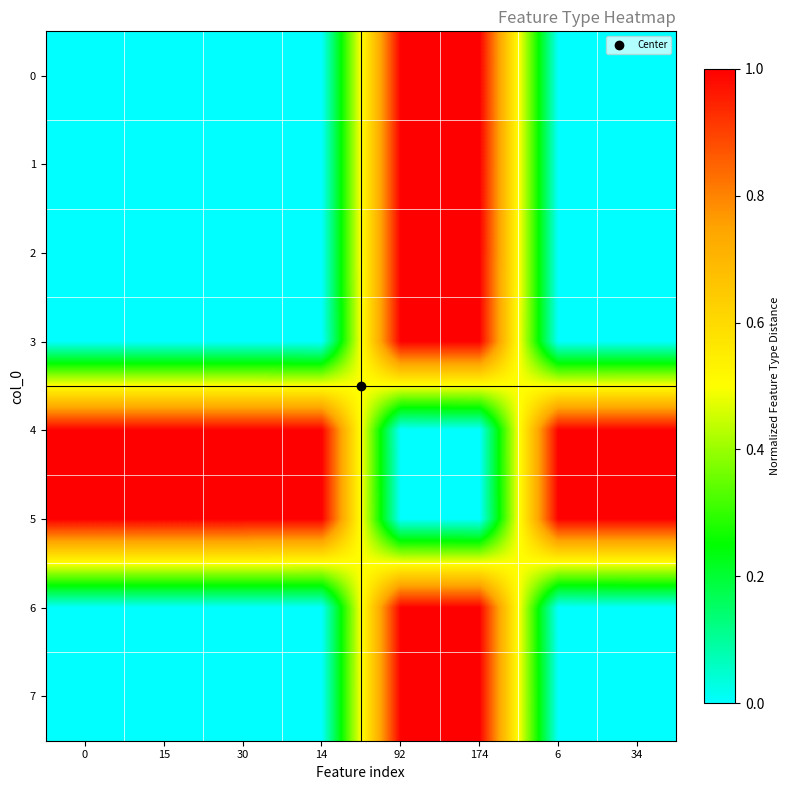

Reading right to left, list all the values displayed in this chart.

0: 34=0.0	6=0.0	174=1.0	92=1.0	14=0.0	30=0.0	15=0.0	0=0.0
1: 34=0.0	6=0.0	174=1.0	92=1.0	14=0.0	30=0.0	15=0.0	0=0.0
2: 34=0.0	6=0.0	174=1.0	92=1.0	14=0.0	30=0.0	15=0.0	0=0.0
3: 34=0.0	6=0.0	174=1.0	92=1.0	14=0.0	30=0.0	15=0.0	0=0.0
4: 34=1.0	6=1.0	174=0.0	92=0.0	14=1.0	30=1.0	15=1.0	0=1.0
5: 34=1.0	6=1.0	174=0.0	92=0.0	14=1.0	30=1.0	15=1.0	0=1.0
6: 34=0.0	6=0.0	174=1.0	92=1.0	14=0.0	30=0.0	15=0.0	0=0.0
7: 34=0.0	6=0.0	174=1.0	92=1.0	14=0.0	30=0.0	15=0.0	0=0.0